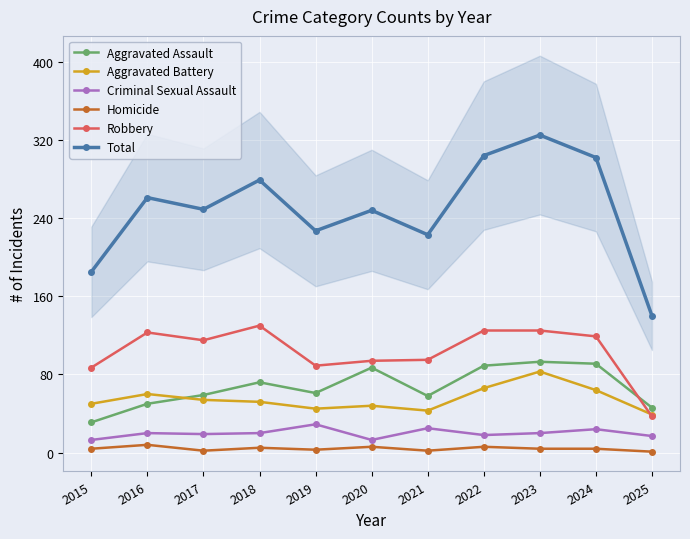

How many categories are shown in the chart?

11